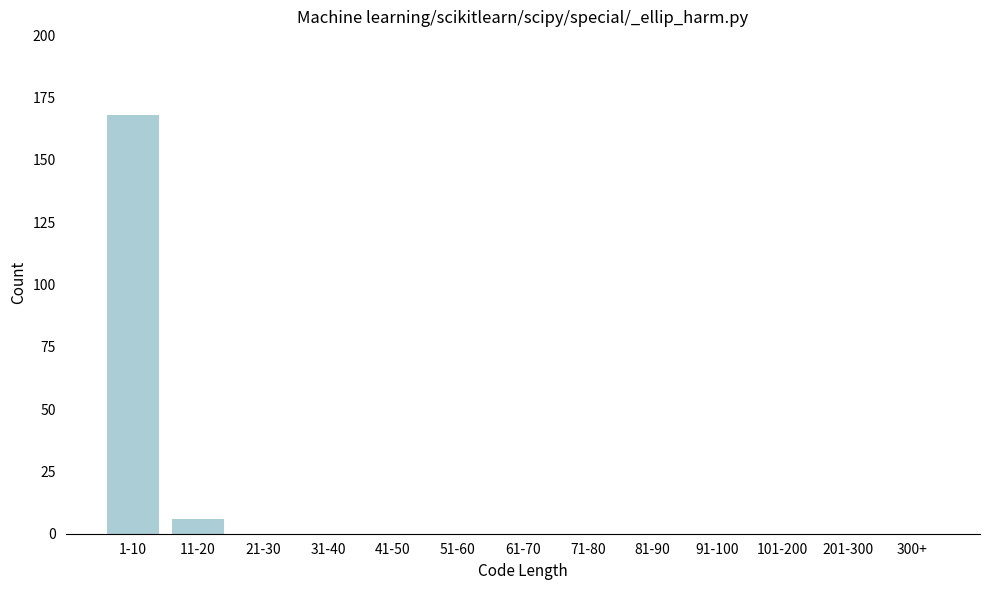

Reading right to left, what are all the values shown in this chart?

300+=0	201-300=0	101-200=0	91-100=0	81-90=0	71-80=0	61-70=0	51-60=0	41-50=0	31-40=0	21-30=0	11-20=6	1-10=168